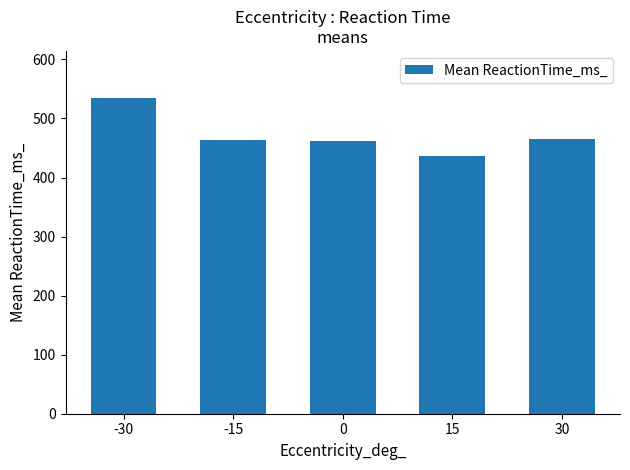

Where does the data first go above 463?

-30